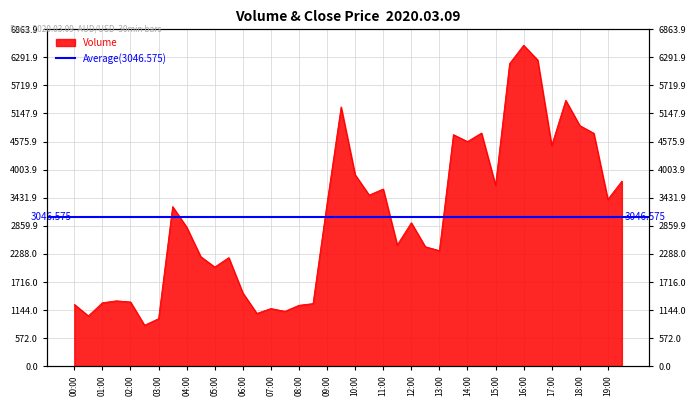

The chart shows a value of 963 at 12:00. True or false?

False